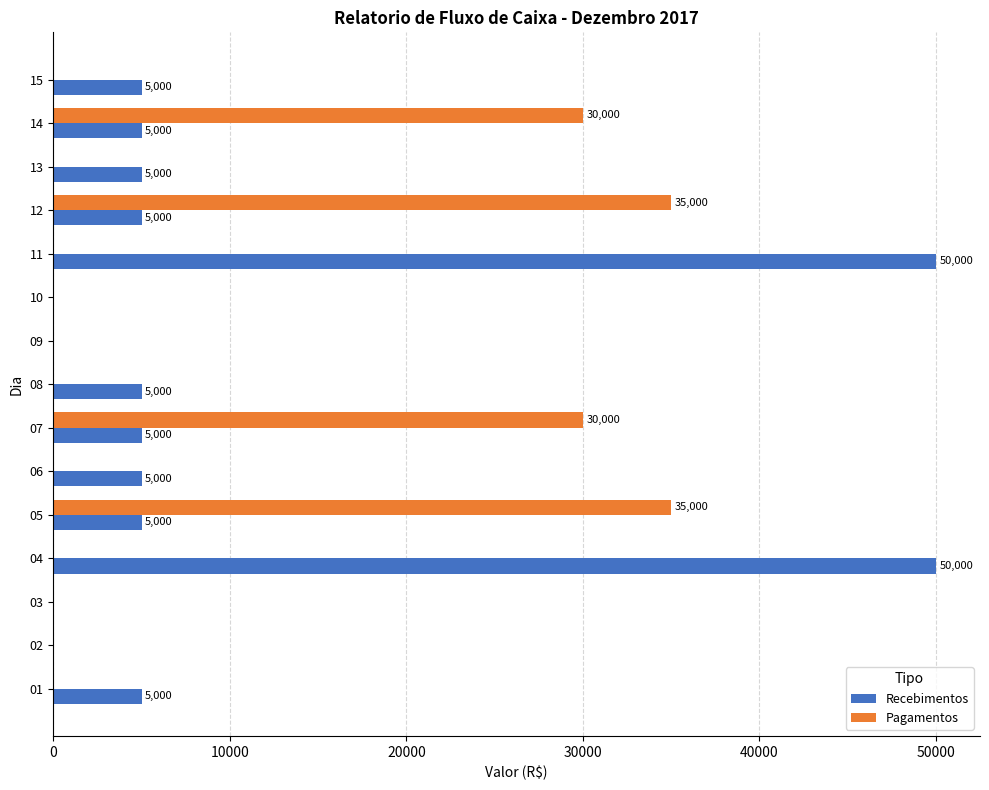

What are all the series names shown in the legend?

Recebimentos, Pagamentos